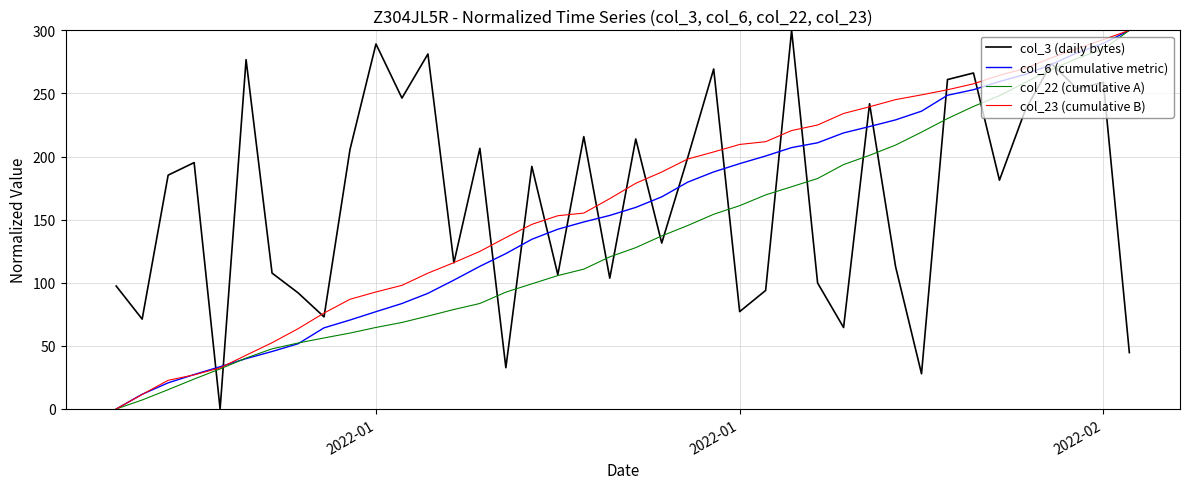

What is the maximum value shown in the chart?

300.0